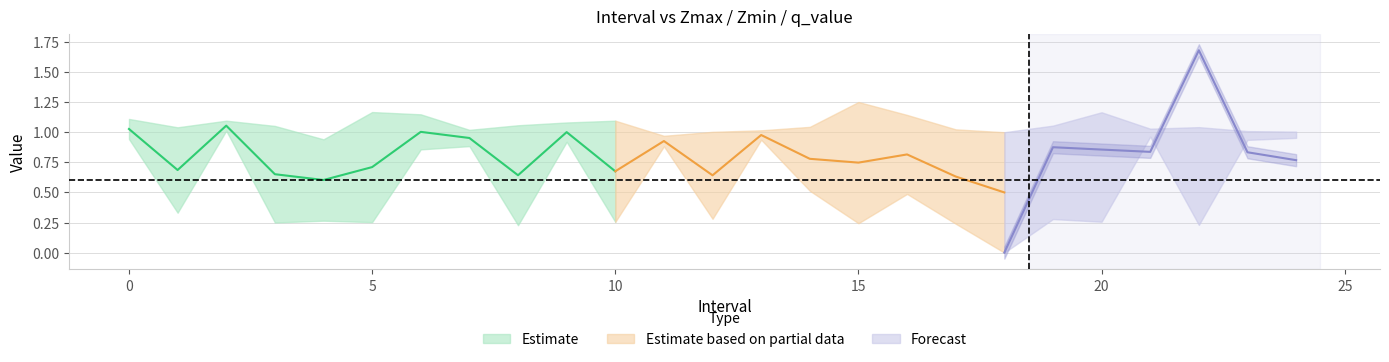

What is the maximum value for q_value?

1.7